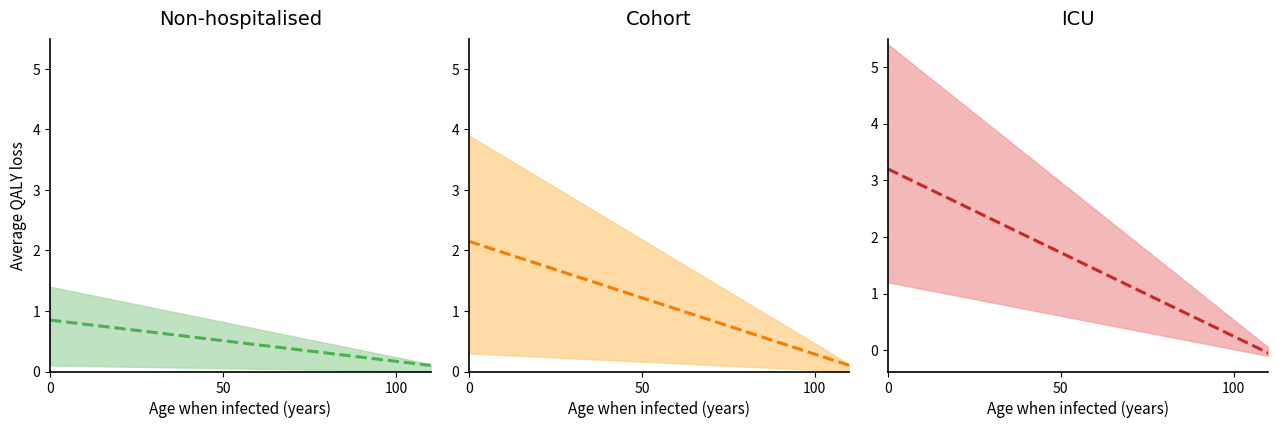

True or false: Non-hospitalised and Cohort cross at least once.

False